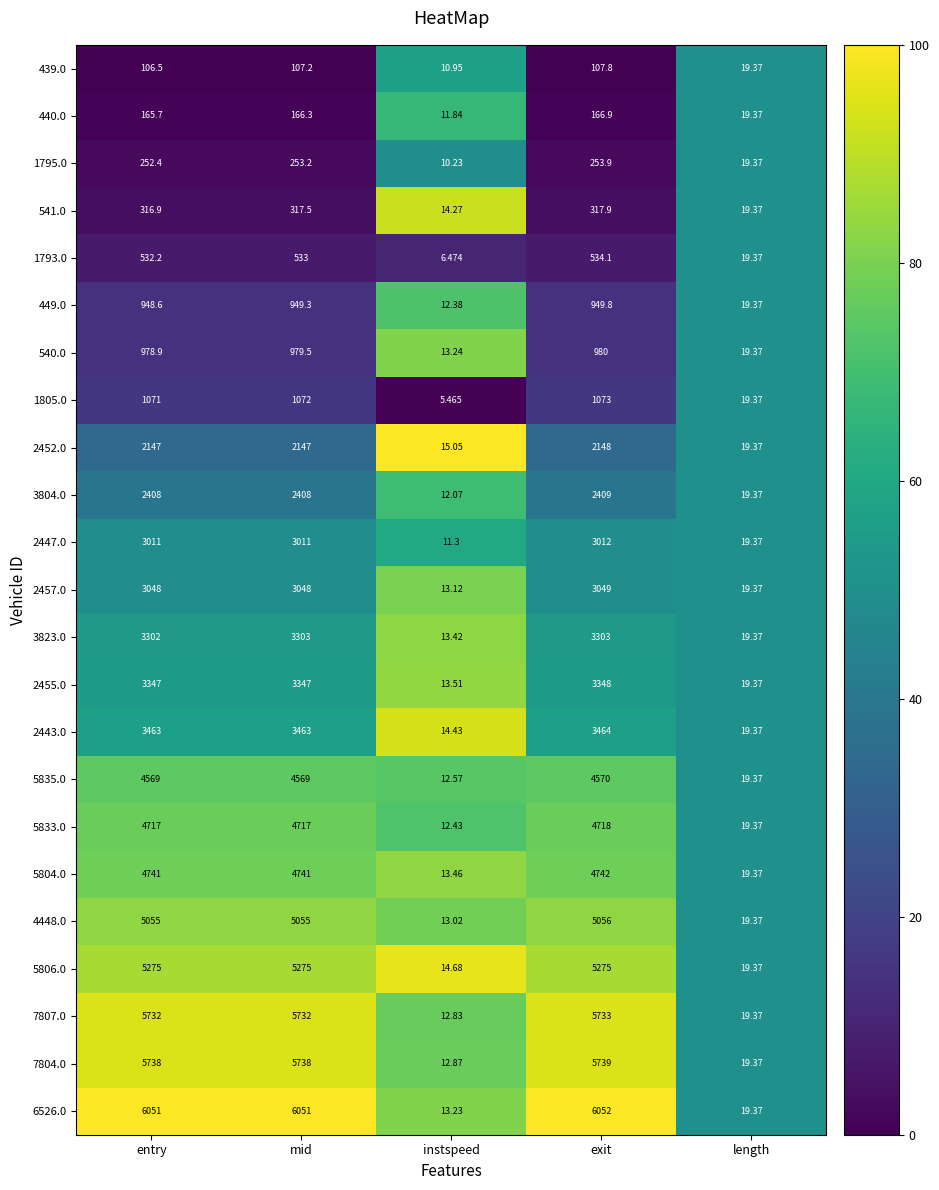

List the labels in order of 440.0 value, largest first.

exit, mid, entry, length, instspeed